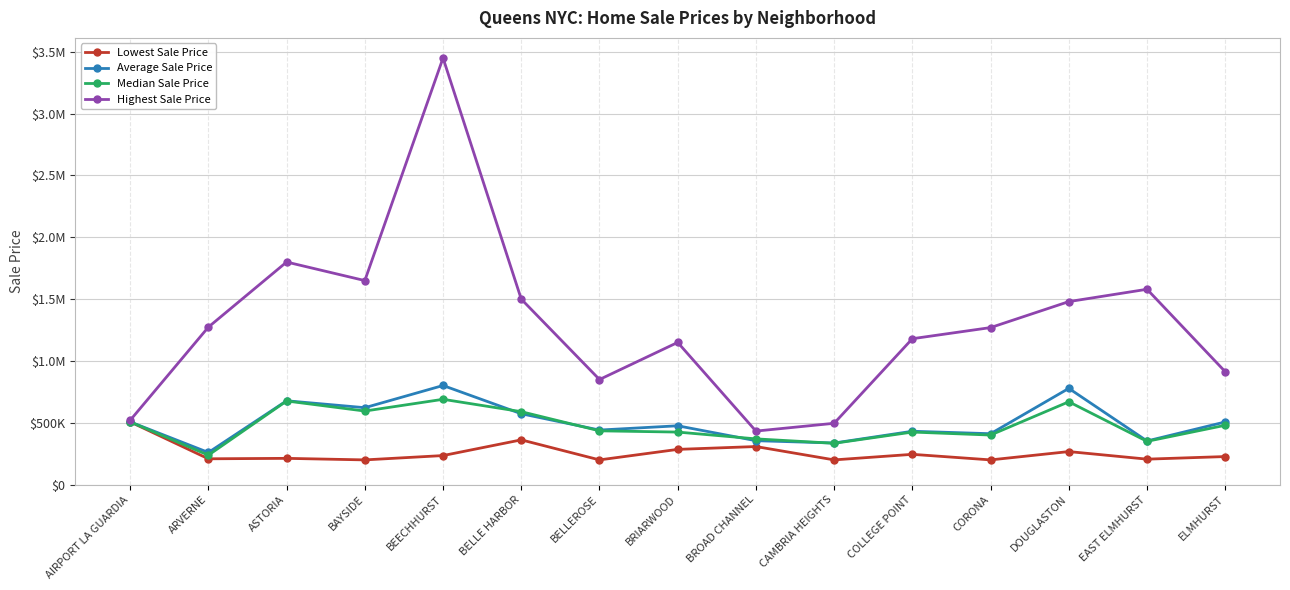

What are all the series names shown in the legend?

Lowest Sale Price, Average Sale Price, Median Sale Price, Highest Sale Price